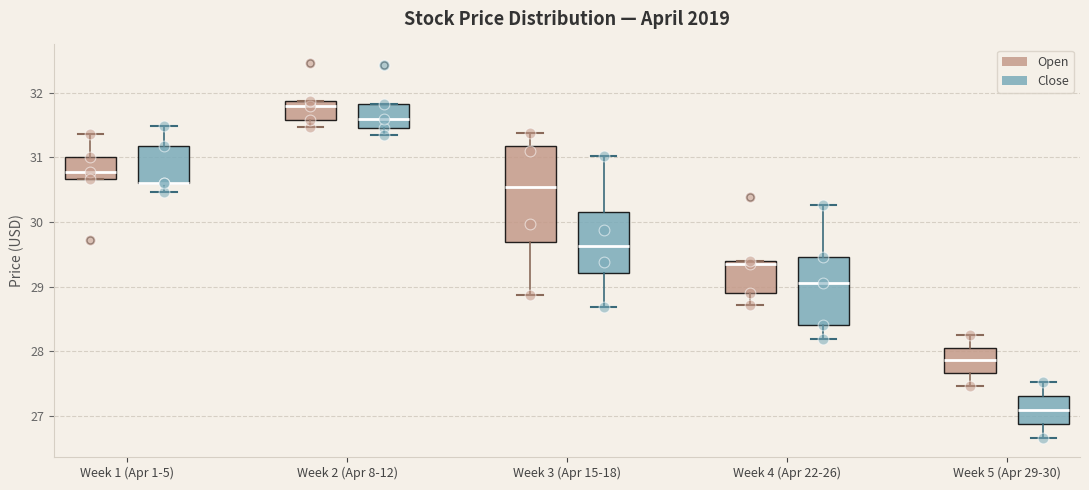

Which box is the tallest, from its lower edge to its upper edge?

Week 3 (Apr 15-18) (Open)